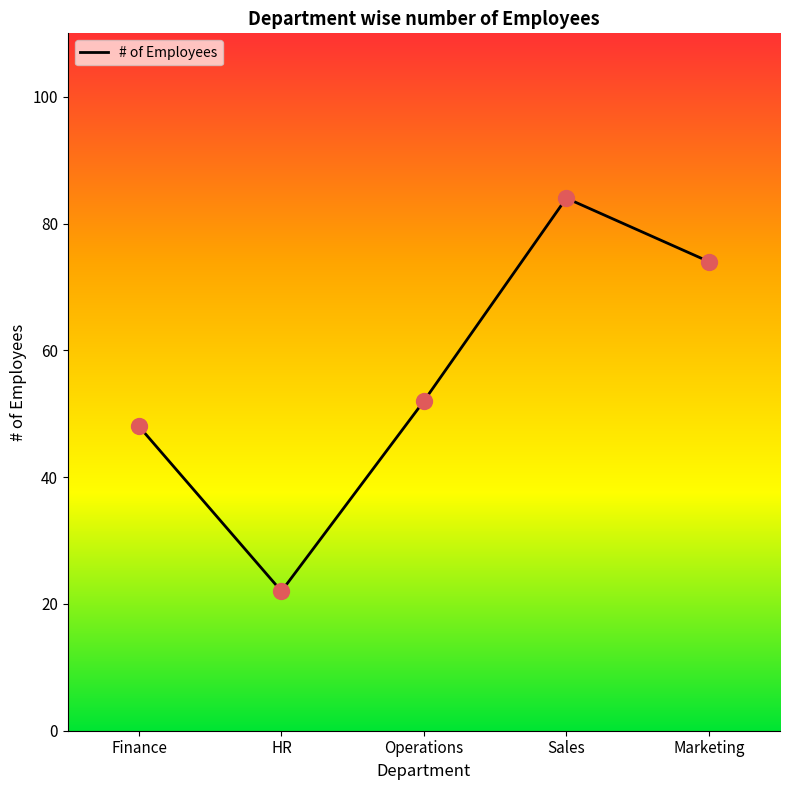

What is the change in value from Finance to Marketing?

+26